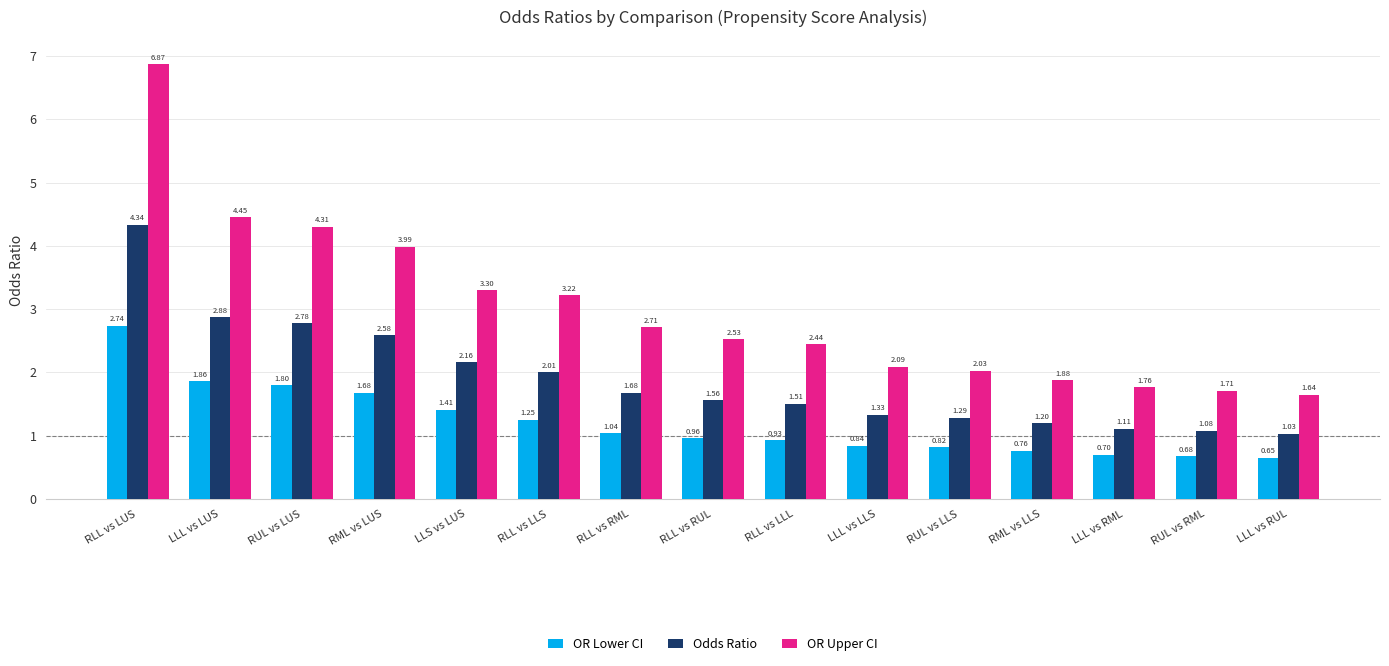

What is the sum of all OR Upper CI values?

44.9